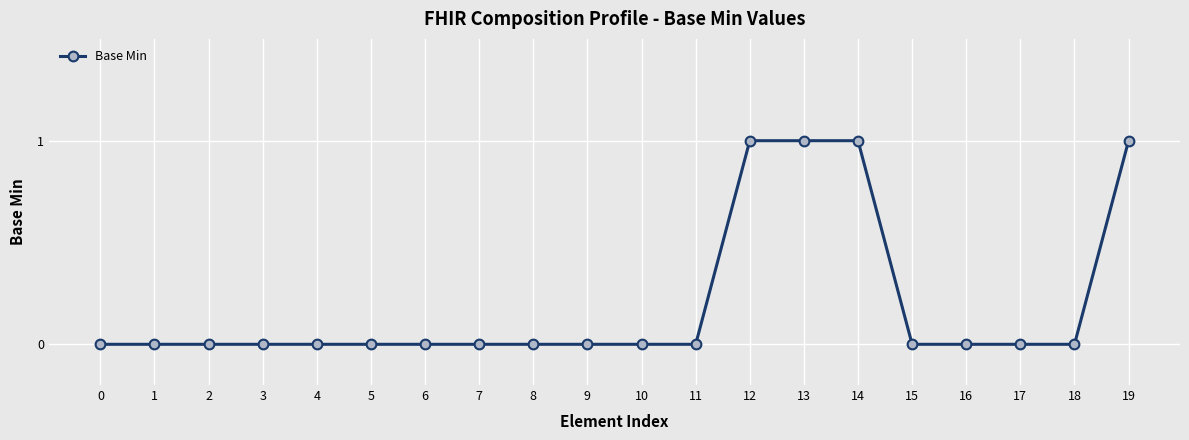

Count the number of data series in this chart.

1